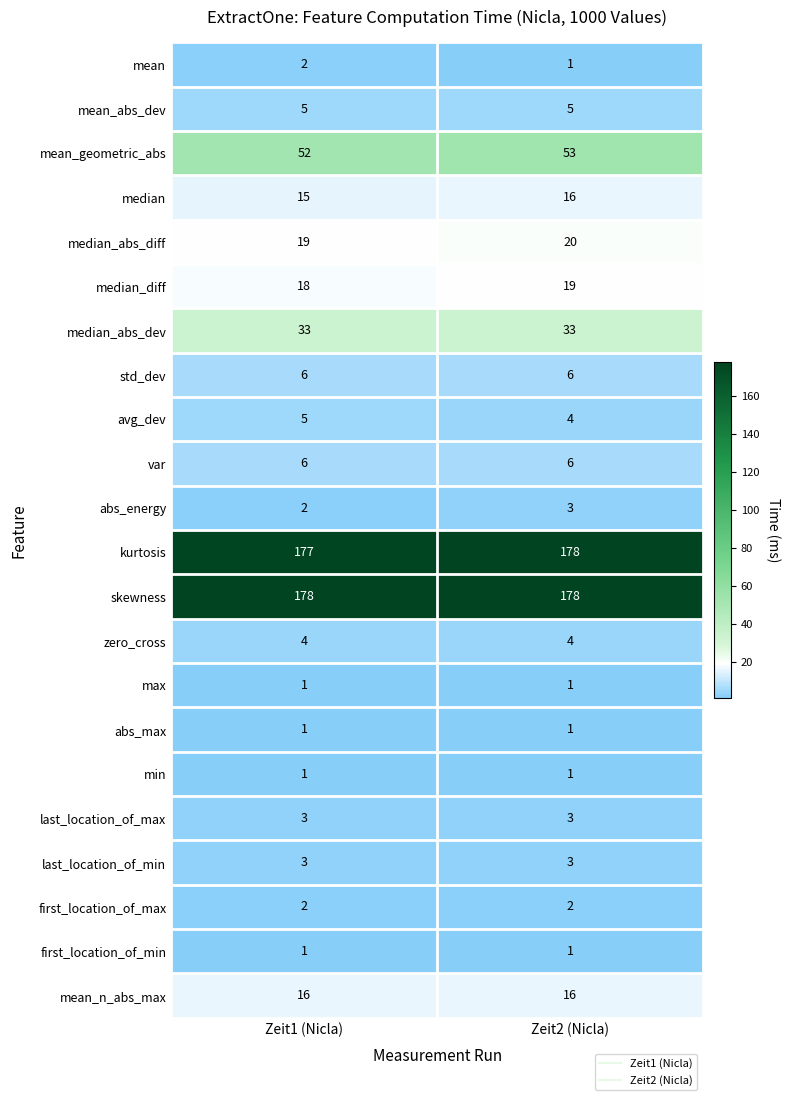

What is the sum of all skewness values?

356